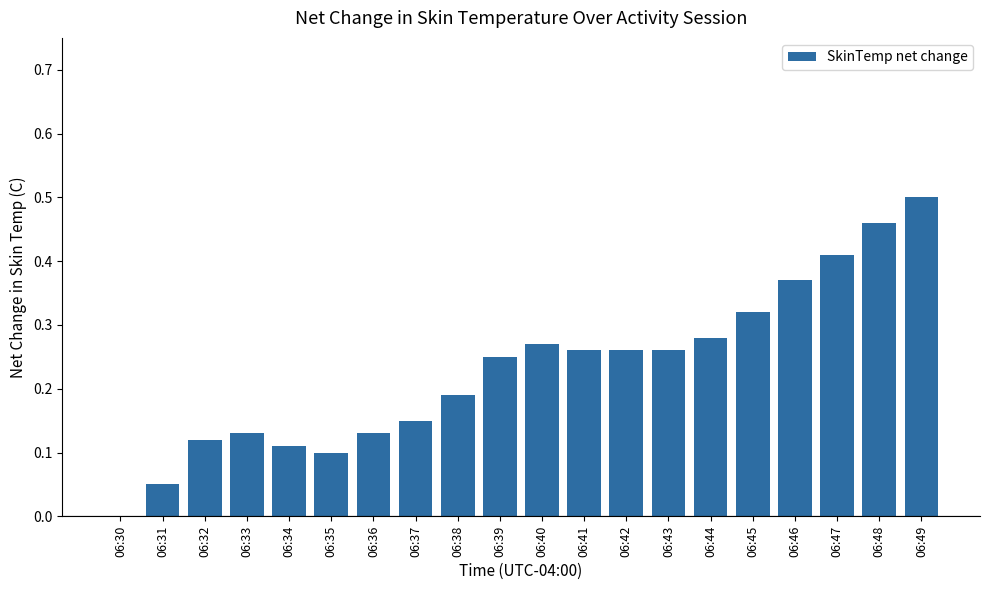

At which category does the chart reach its peak across all series?

06:49